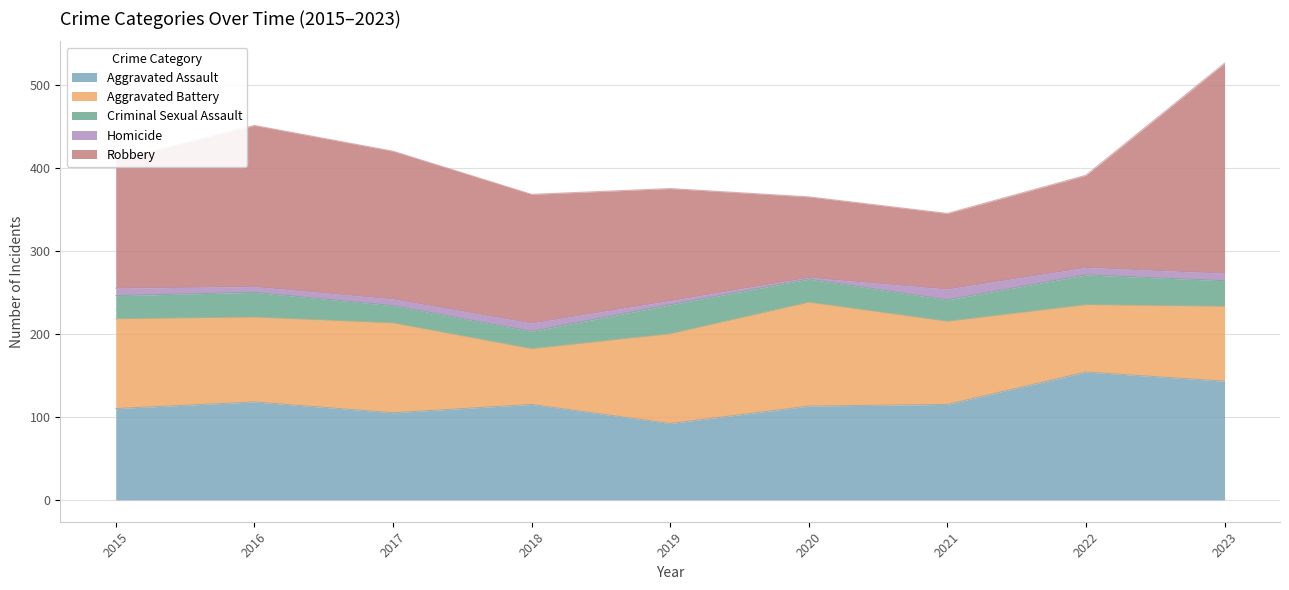

True or false: Criminal Sexual Assault and Aggravated Battery intersect in this chart.

False